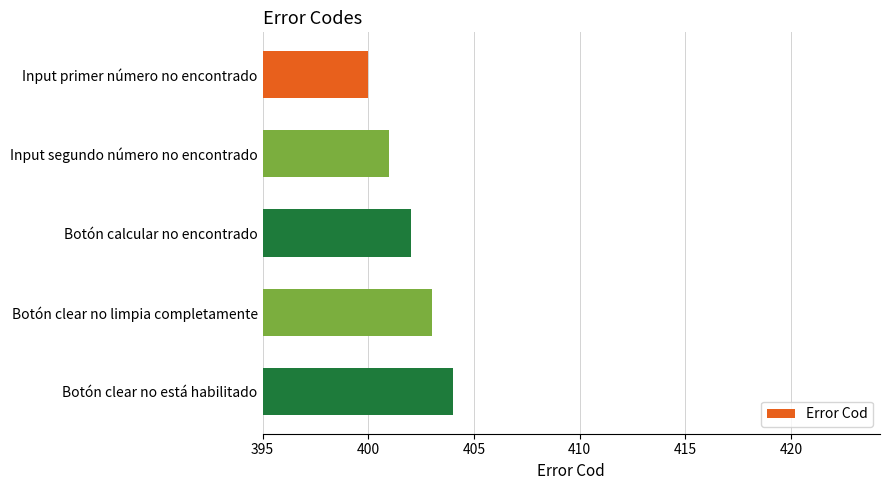

The chart shows a value of 210 at Input primer número no encontrado. True or false?

False